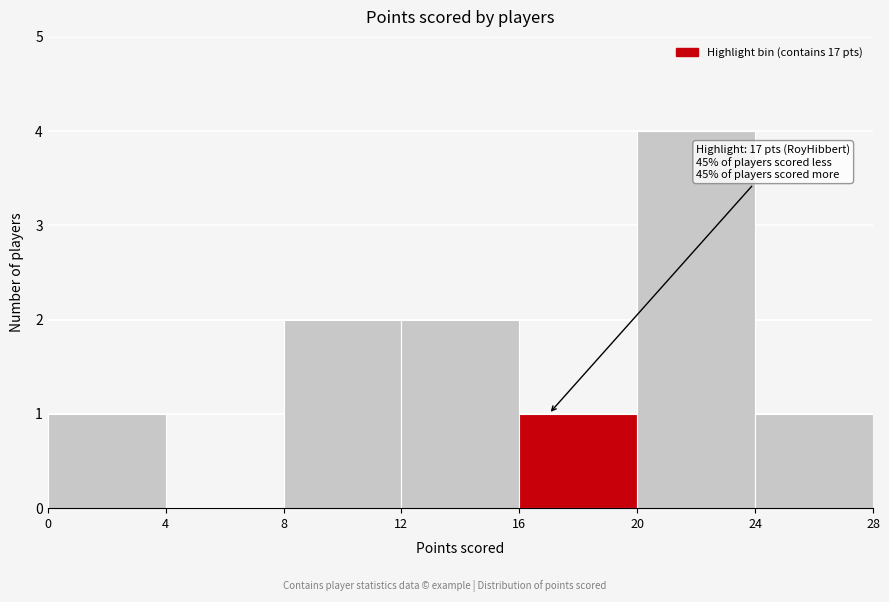

Over which range of the x-axis is the bar tallest?

20 to 24